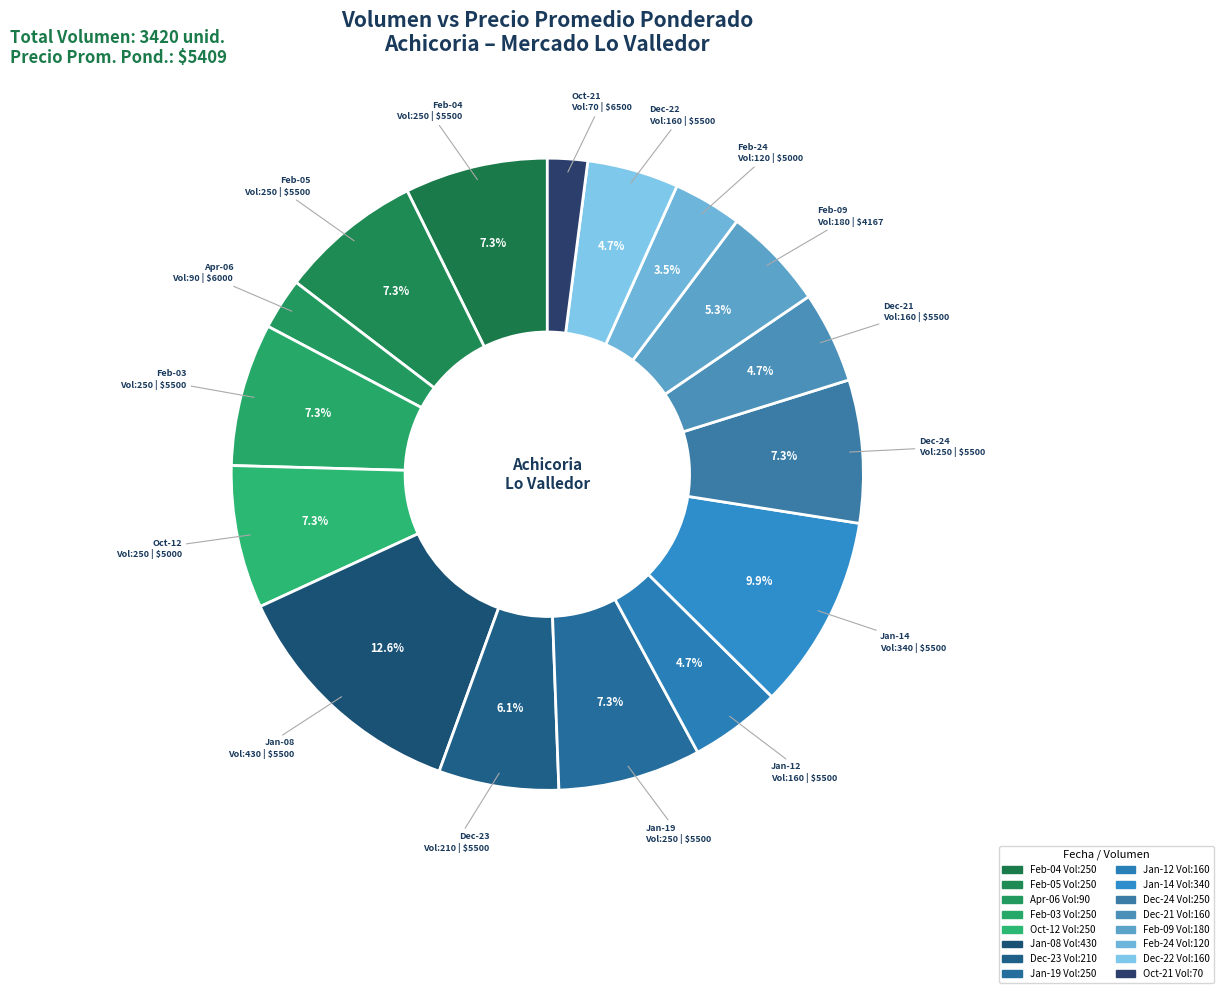

How many segments does this pie chart have?

16